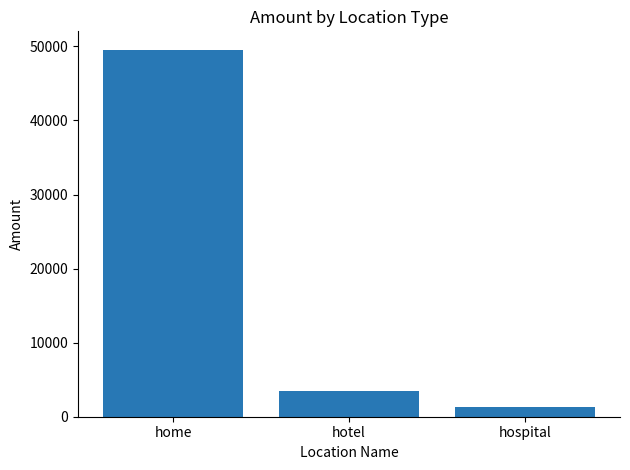

What is the label of the 2nd bar from the left?

hotel